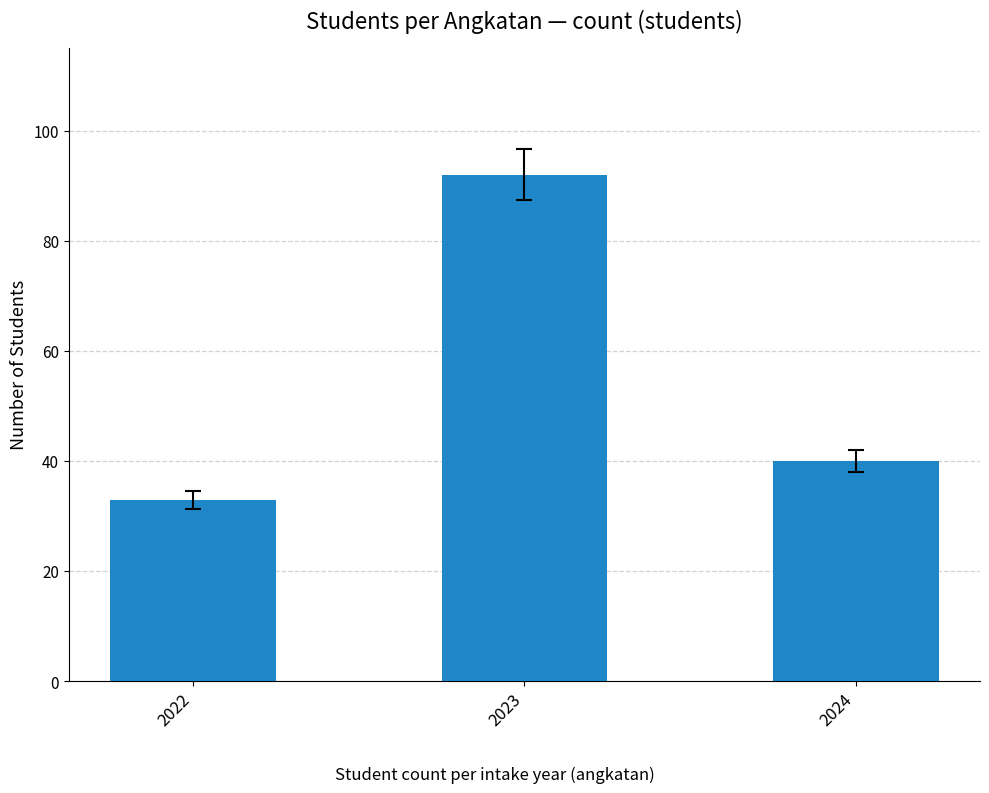

What is the smallest value displayed?

33